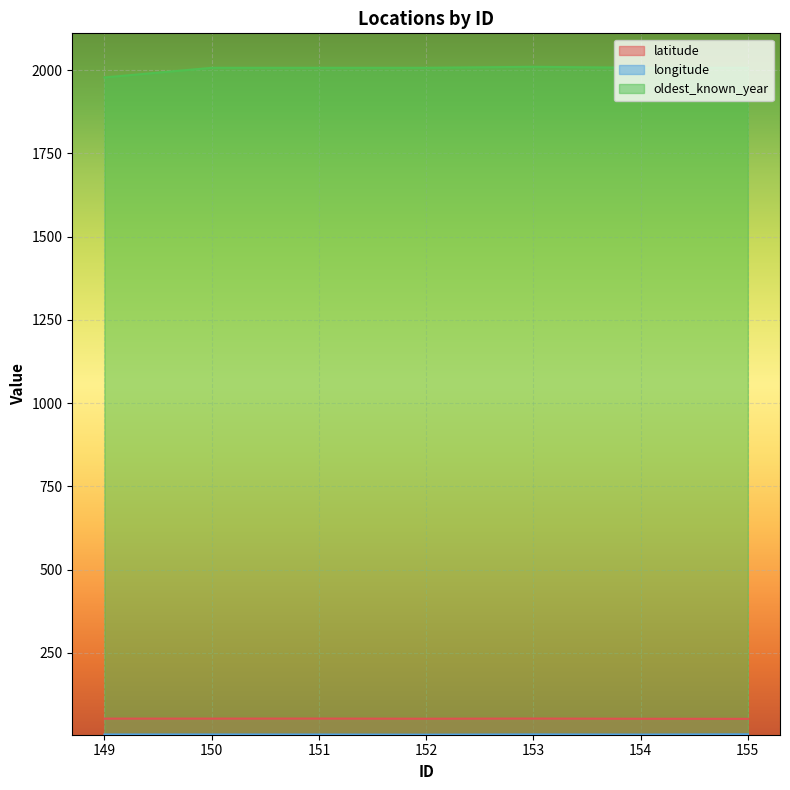

Where is the first local minimum for latitude?

152